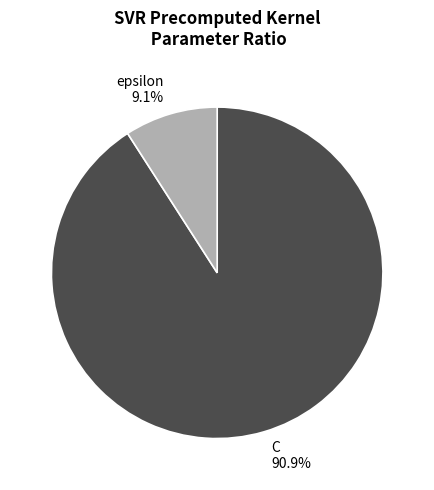

Does any single category account for the majority?

Yes